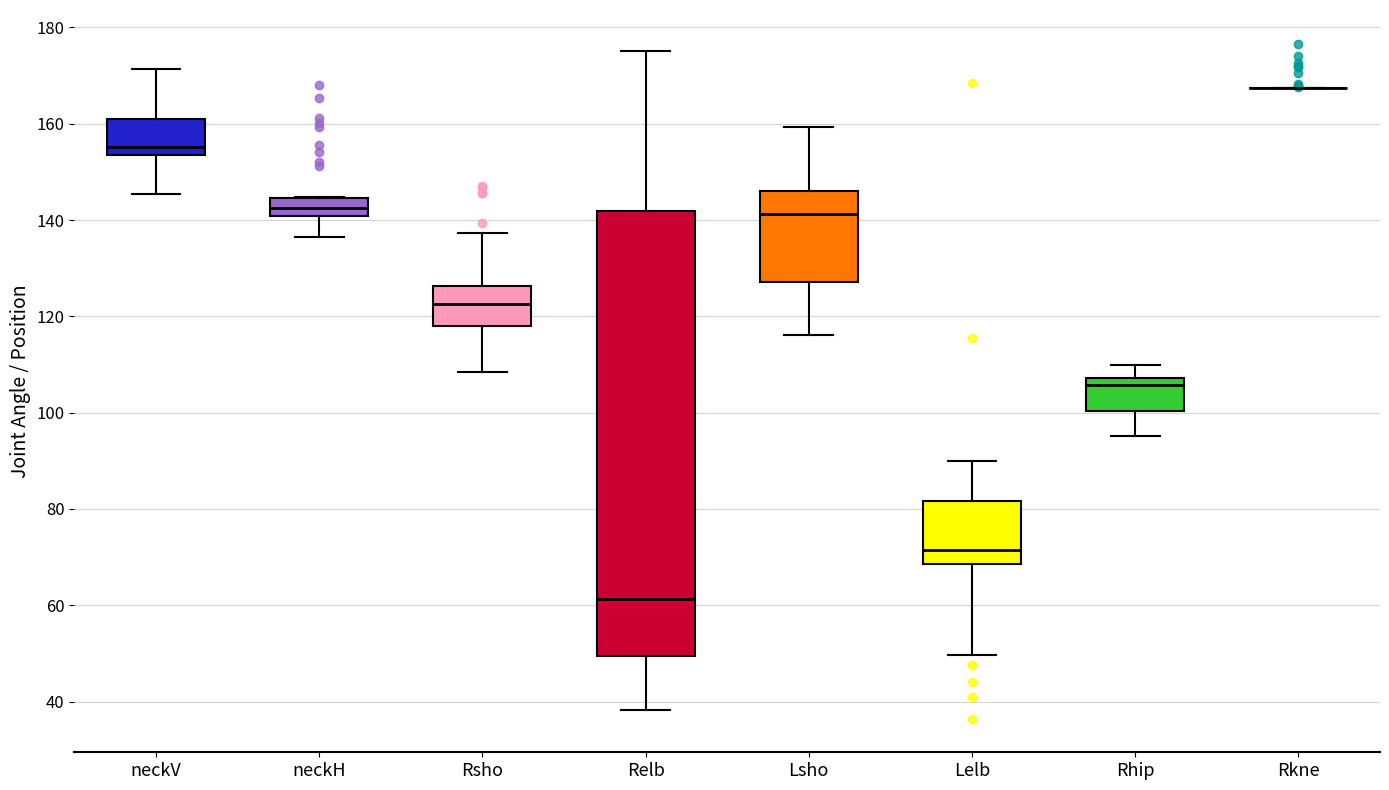

Reading left to right, transcribe this box plot: for each box, give where its median line is, the range the box spans, and where its two whiskers end, as read against the y-axis. The values are not printed on the chart, so give them approximately, as read against the axis.

neckV: median 156, box 154 to 160, whiskers 146 to 172
neckH: median 142, box 140 to 144, whiskers 136 to 144
Rsho: median 122, box 118 to 126, whiskers 108 to 138
Relb: median 62, box 50 to 142, whiskers 38 to 176
Lsho: median 142, box 128 to 146, whiskers 116 to 160
Lelb: median 72, box 68 to 82, whiskers 50 to 90
Rhip: median 106, box 100 to 108, whiskers 96 to 110
Rkne: box collapsed to a line at 168, whiskers 168 to 168